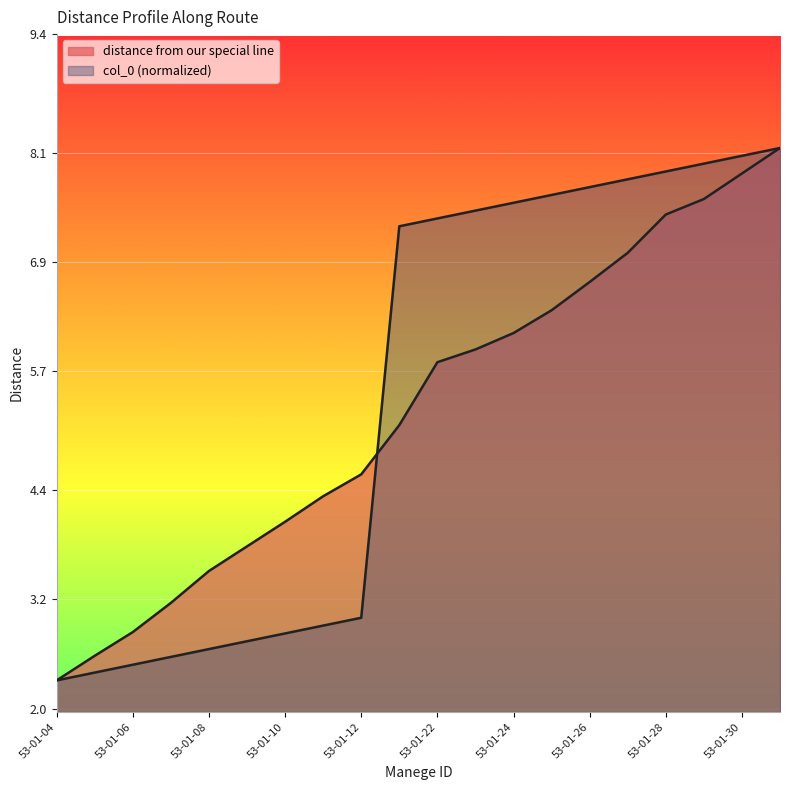

How many lines are shown in the chart?

2